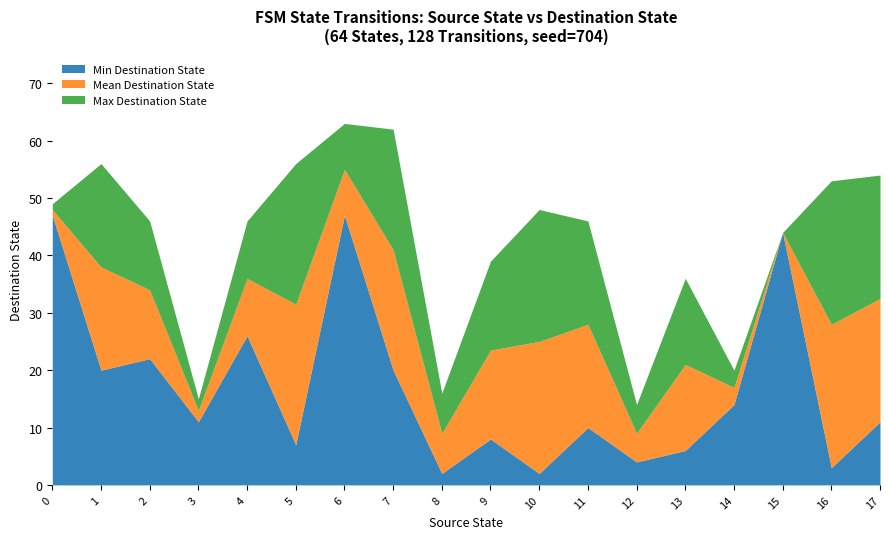

True or false: input_num and destination_state cross at least once.

False